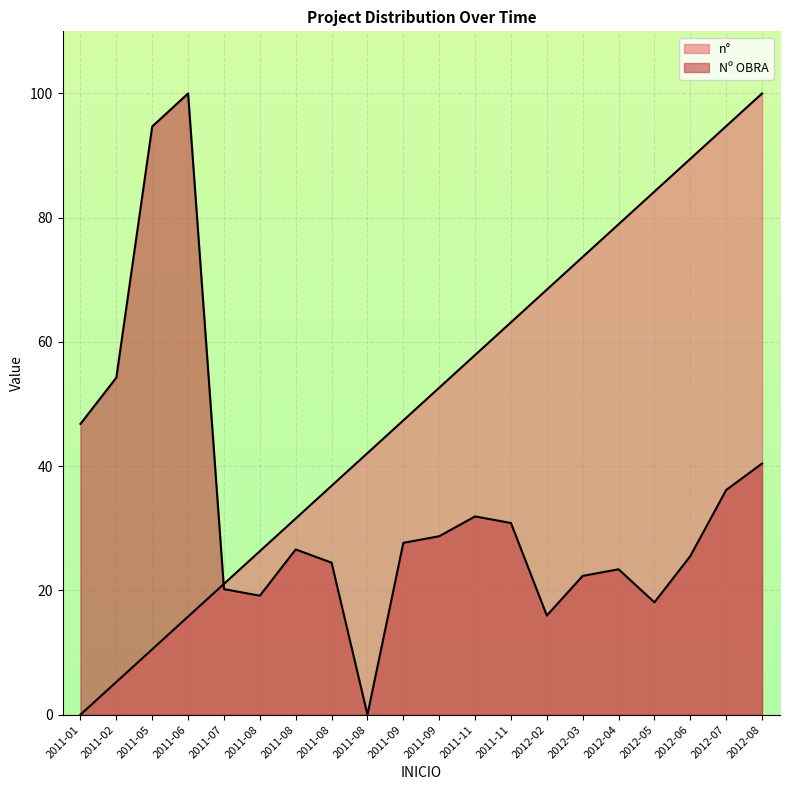

How many data points in n° are above 52?

10